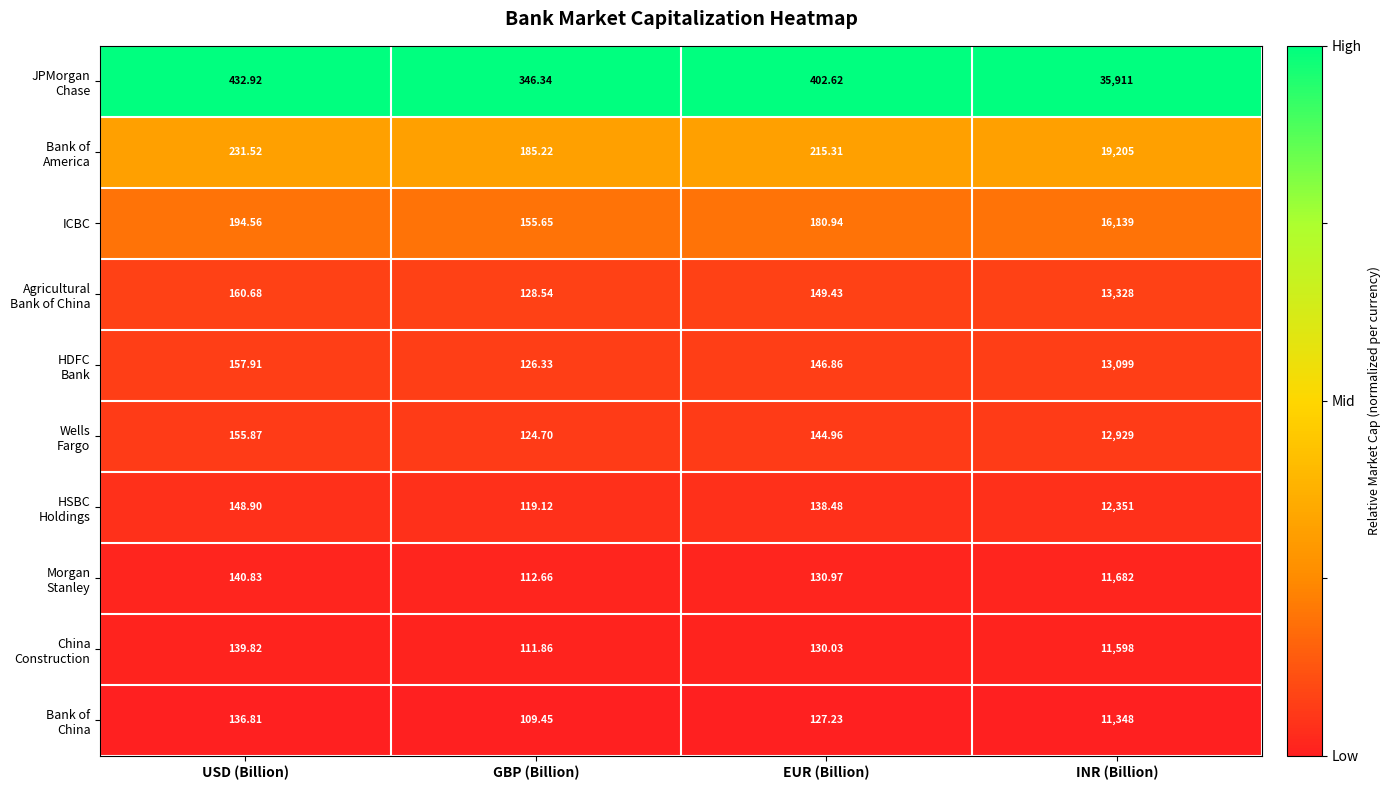

At which category is the sum across all series the highest?

INR (Billion)